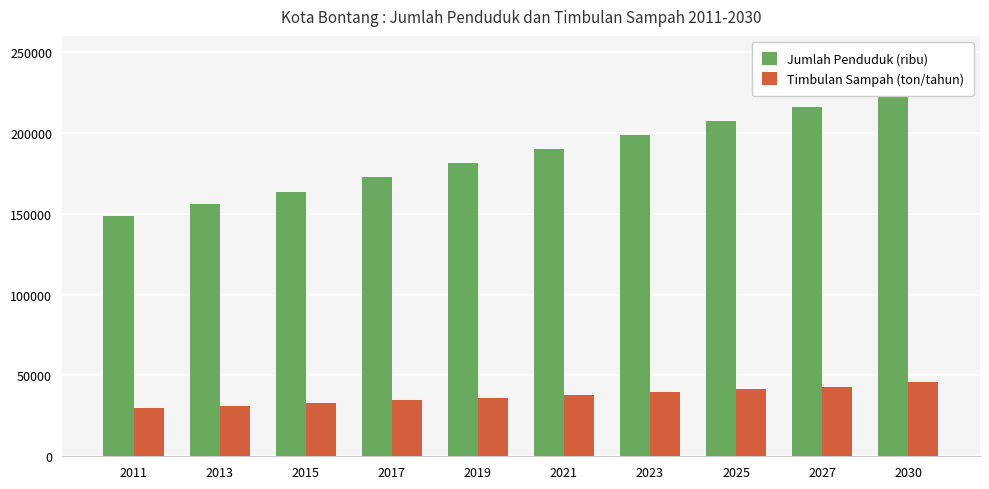

How many data points in Timbulan Sampah (ton/tahun) are above 38010?

5